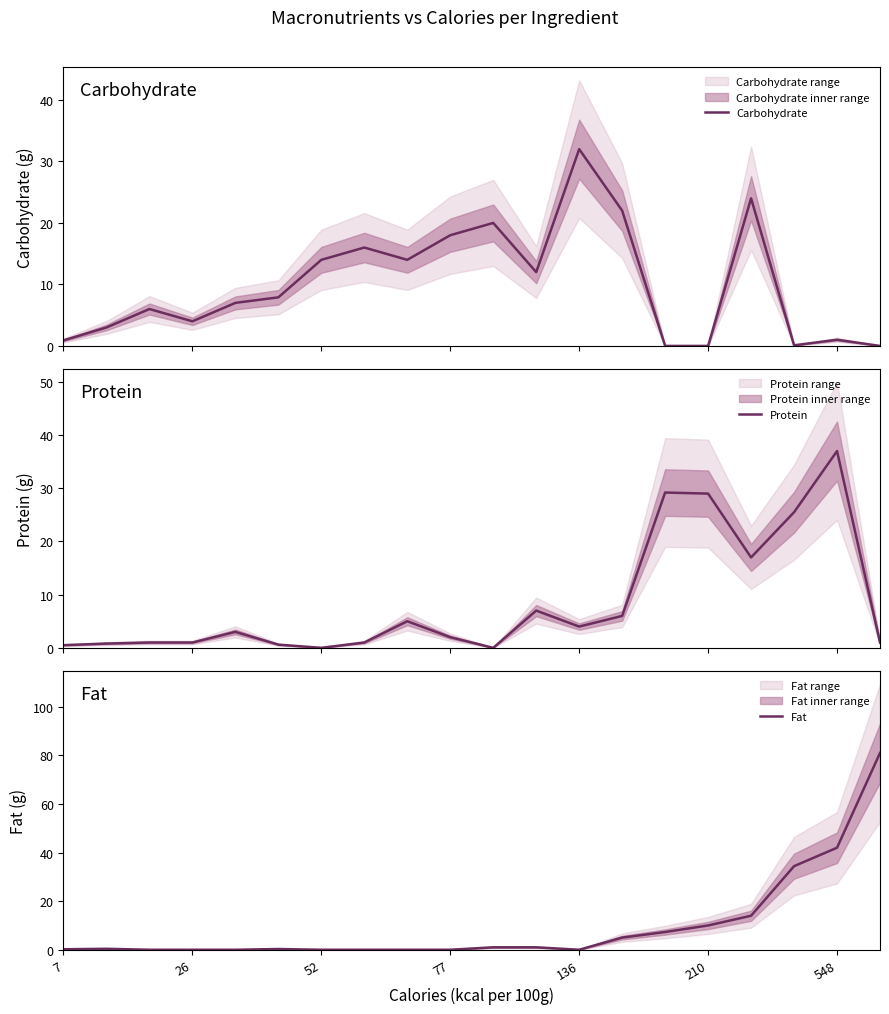

Is this an area chart (filled region under the line)?

No